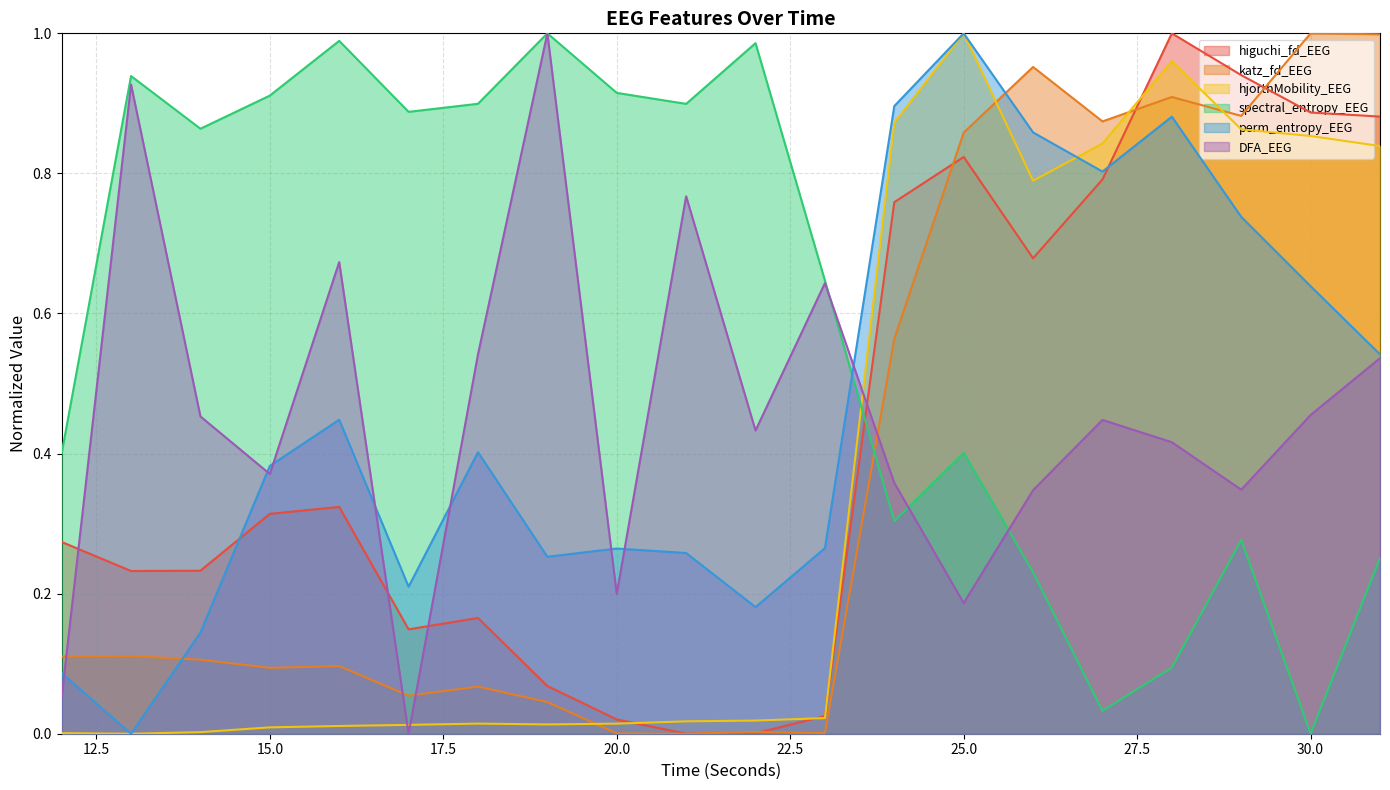

Where is the first local maximum for hjorthMobility_EEG?

18